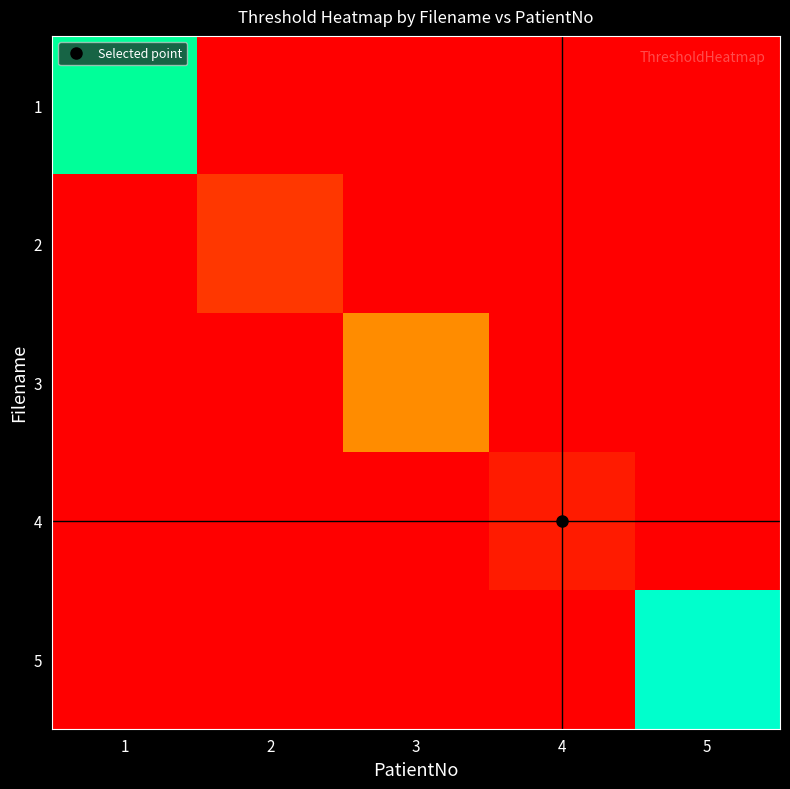

Which series has the largest total across all categories?

1